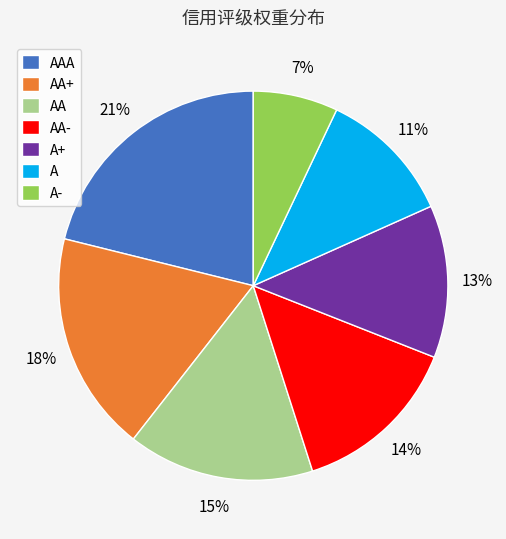

What is the smallest slice in the pie chart?

A-